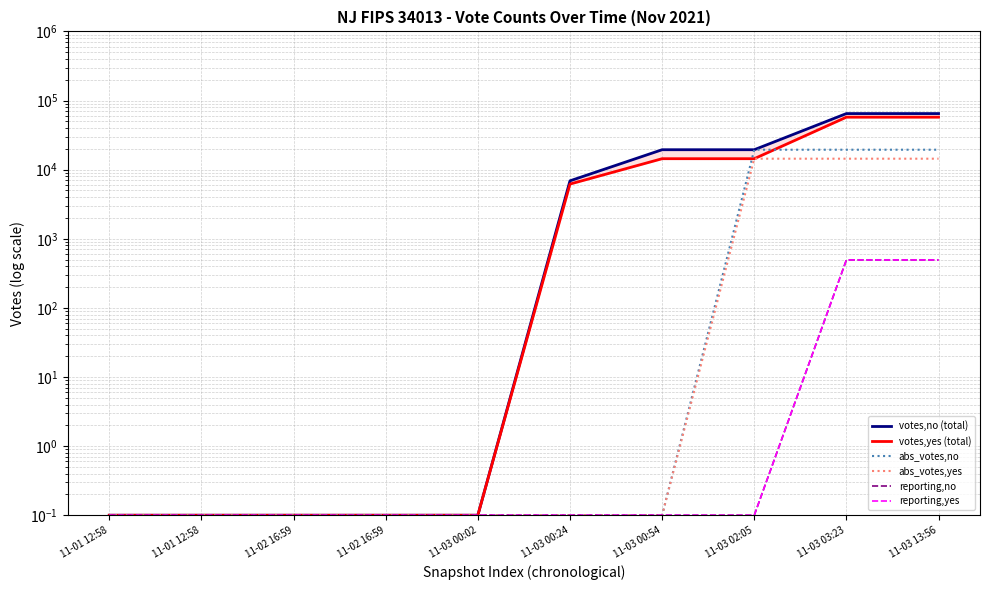

True or false: abs_votes,yes and votes,no (total) cross at least once.

False